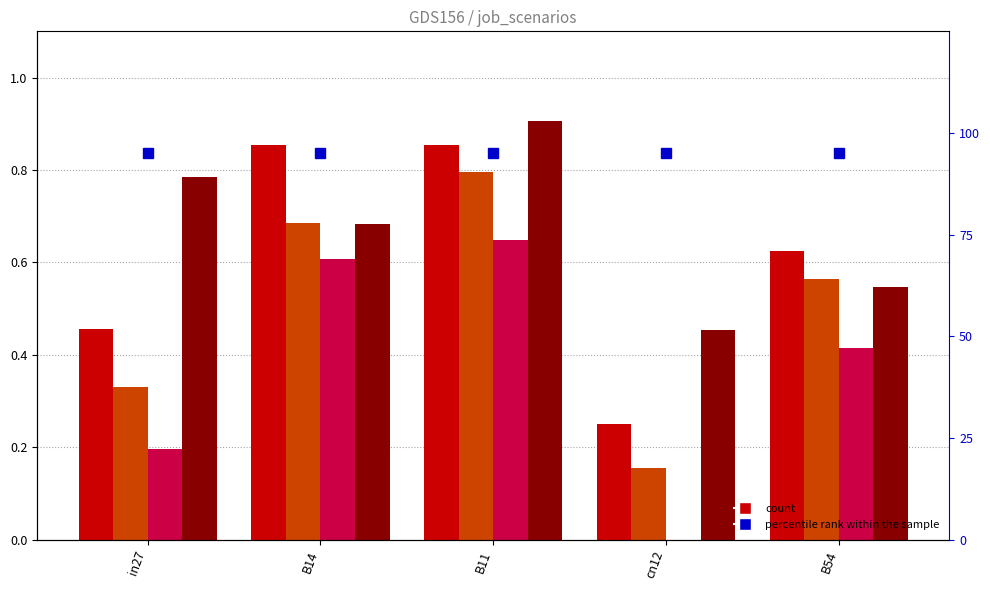

Which label corresponds to the smallest value in the chart?

cn12